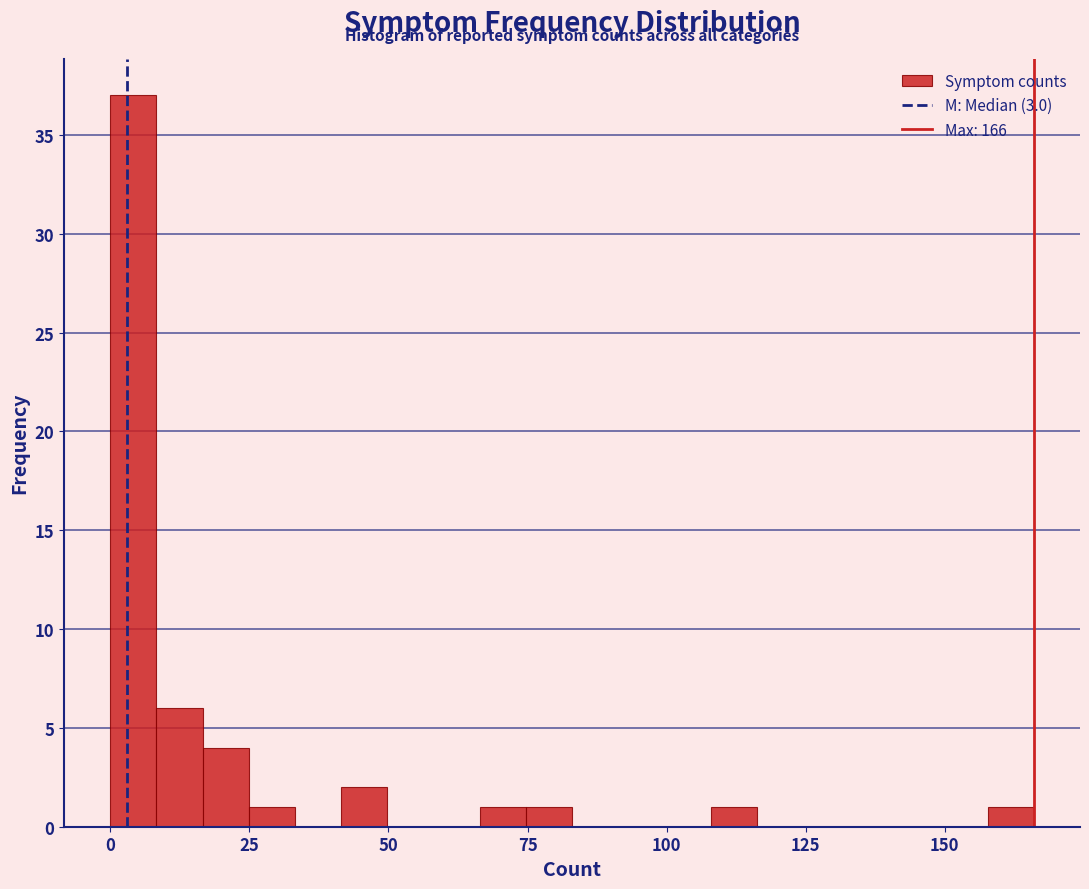

Read against the x-axis, roughly where is the centre of the tallest bar?

5